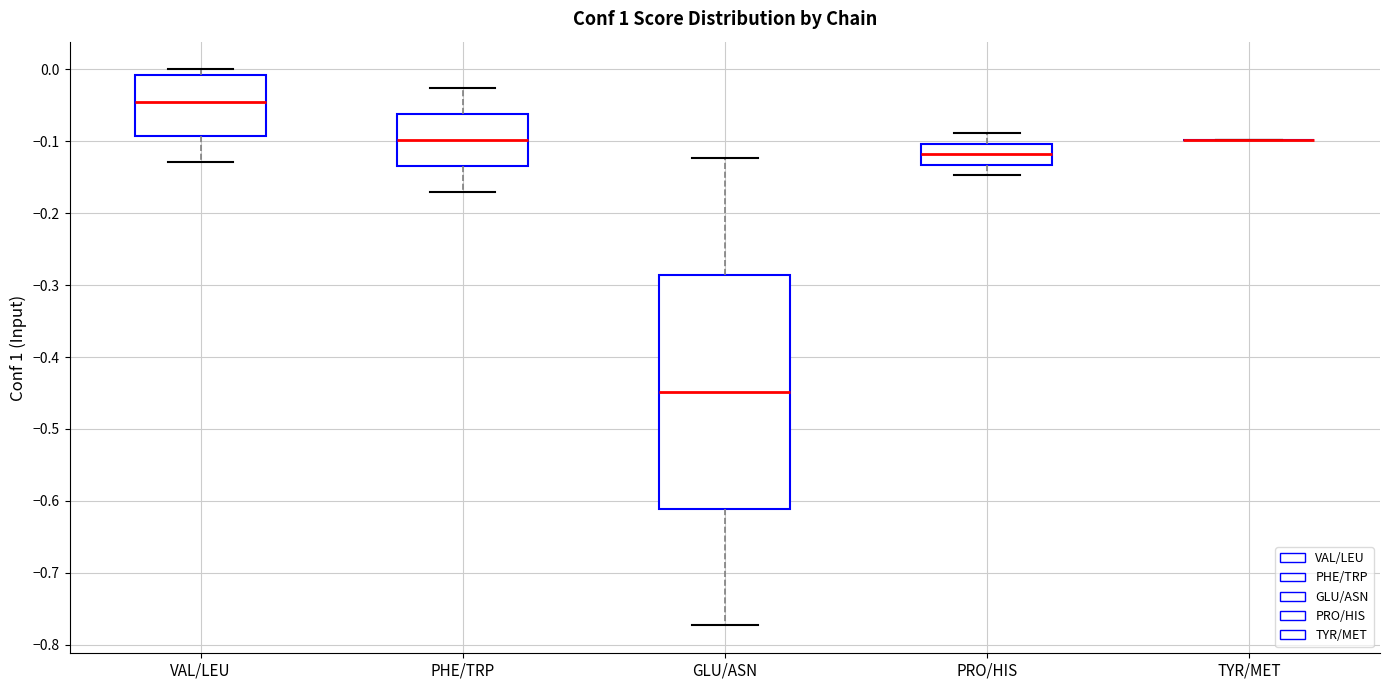

Where is the lower edge of the box for PRO/HIS on the y-axis? The values are not printed on the chart, so give them approximately, as read against the axis.

-0.13